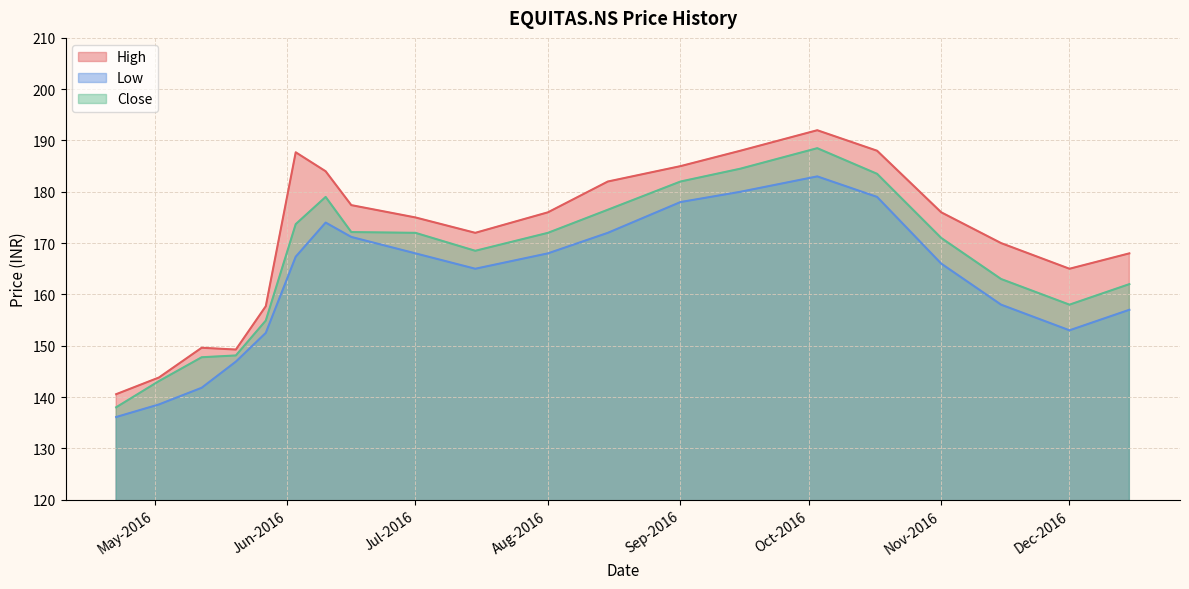

How many interior local peaks does the High series have?

3